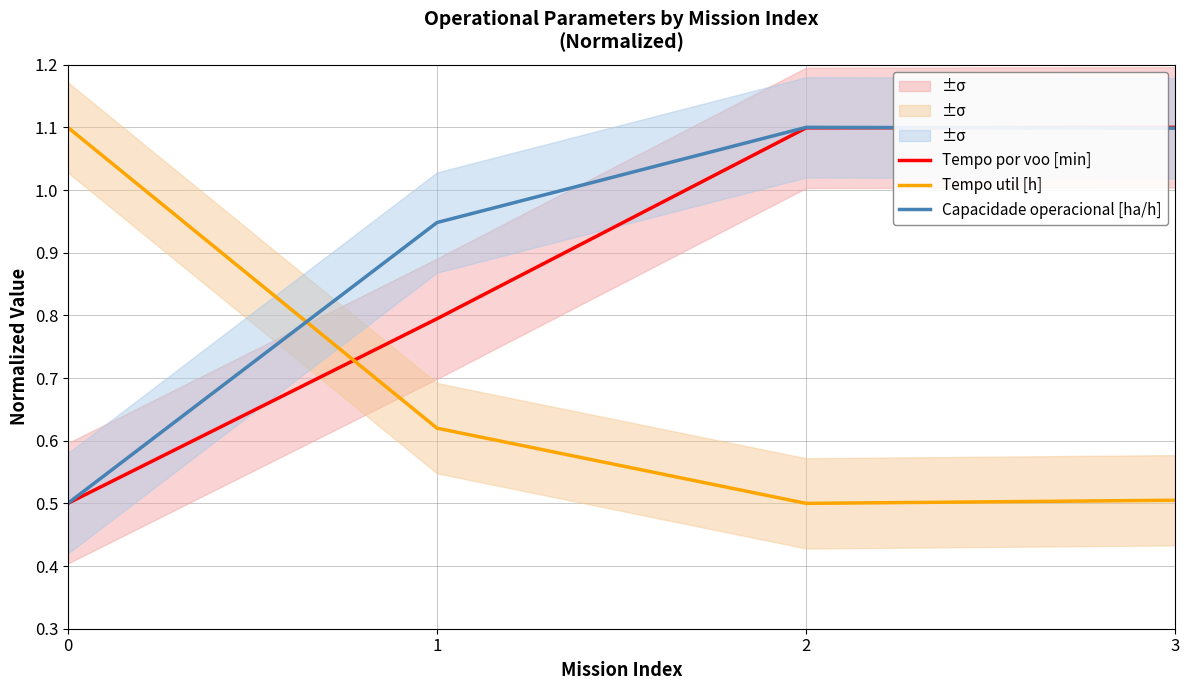

Rank the series by their maximum value, from lowest to highest.

Tempo por voo [min], Tempo util [h], Capacidade operacional [ha/h]